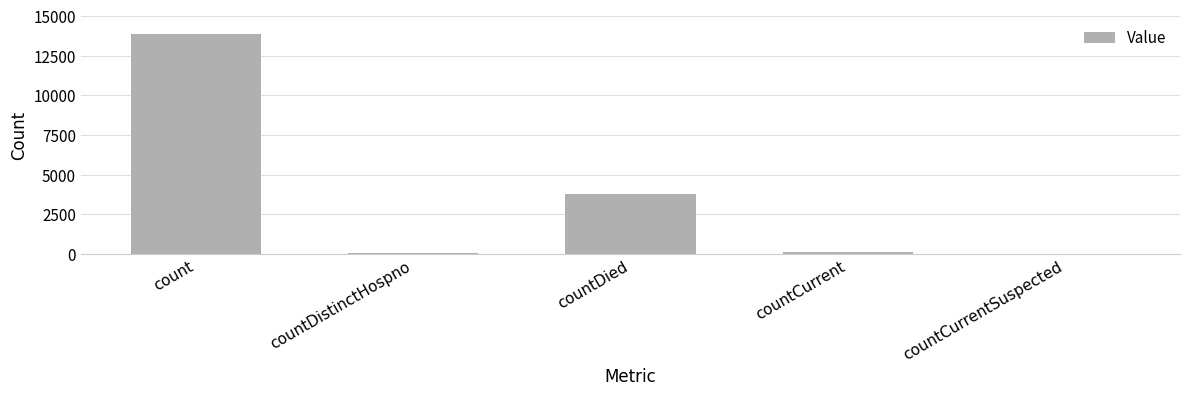

What is the maximum value shown in the chart?

13850